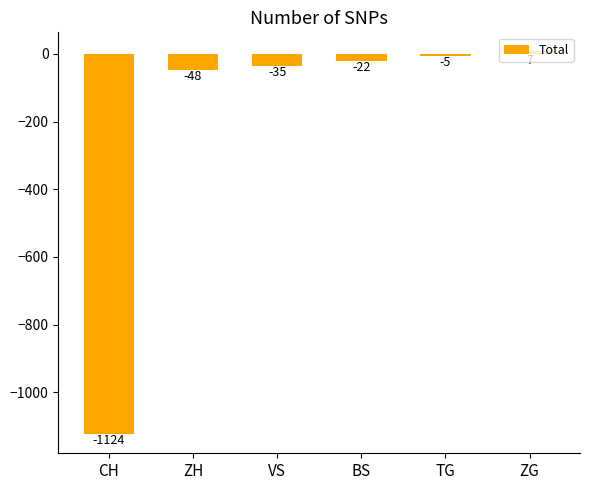

What is the difference between the values at ZH and BS?

26